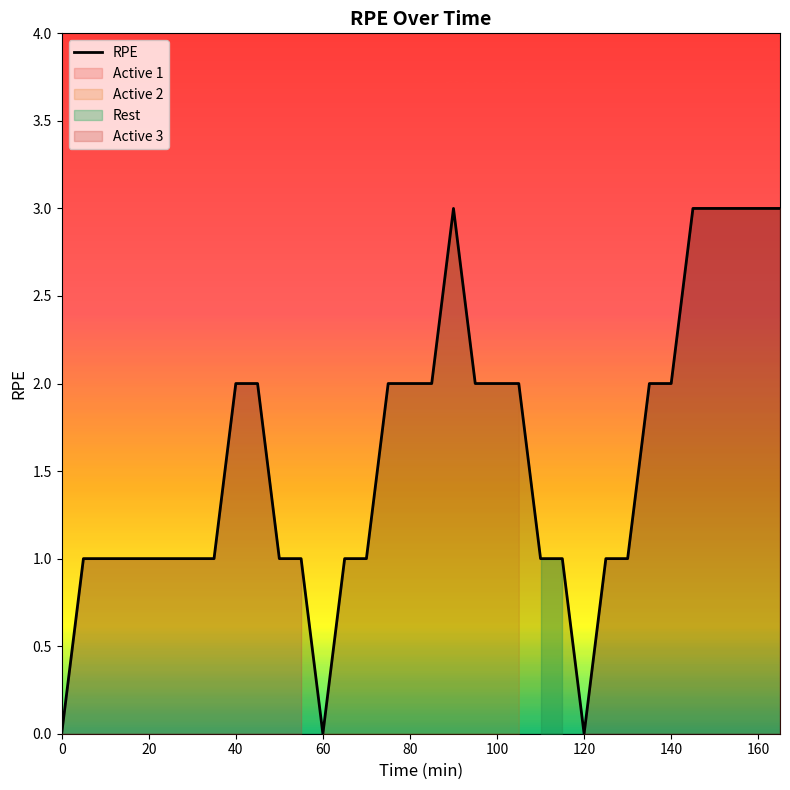

How many interior local valleys (lower than both neighbors) does the data have?

2